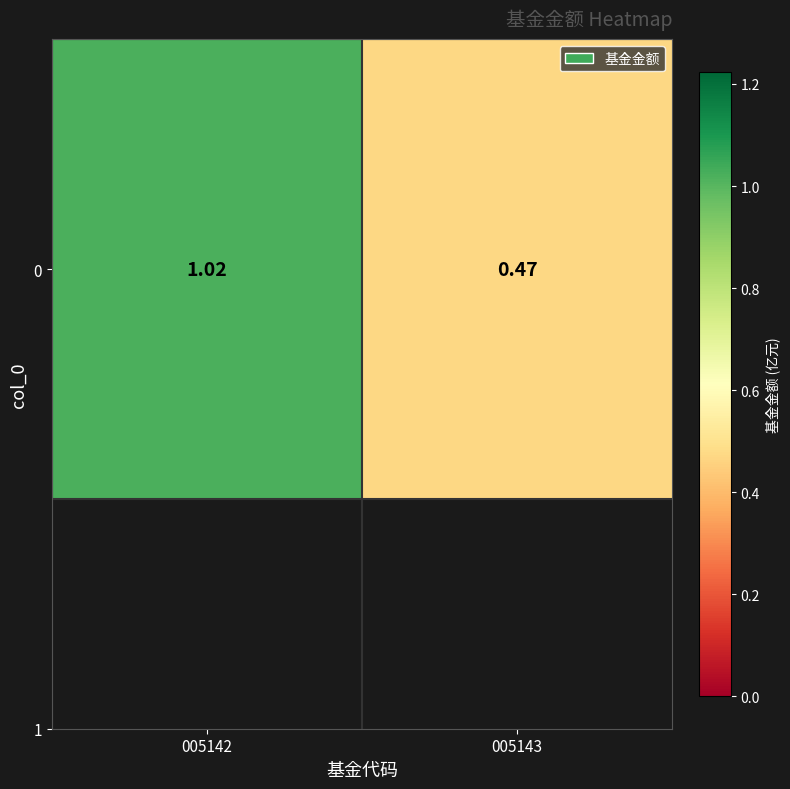

What is the sum of all values?

1.5